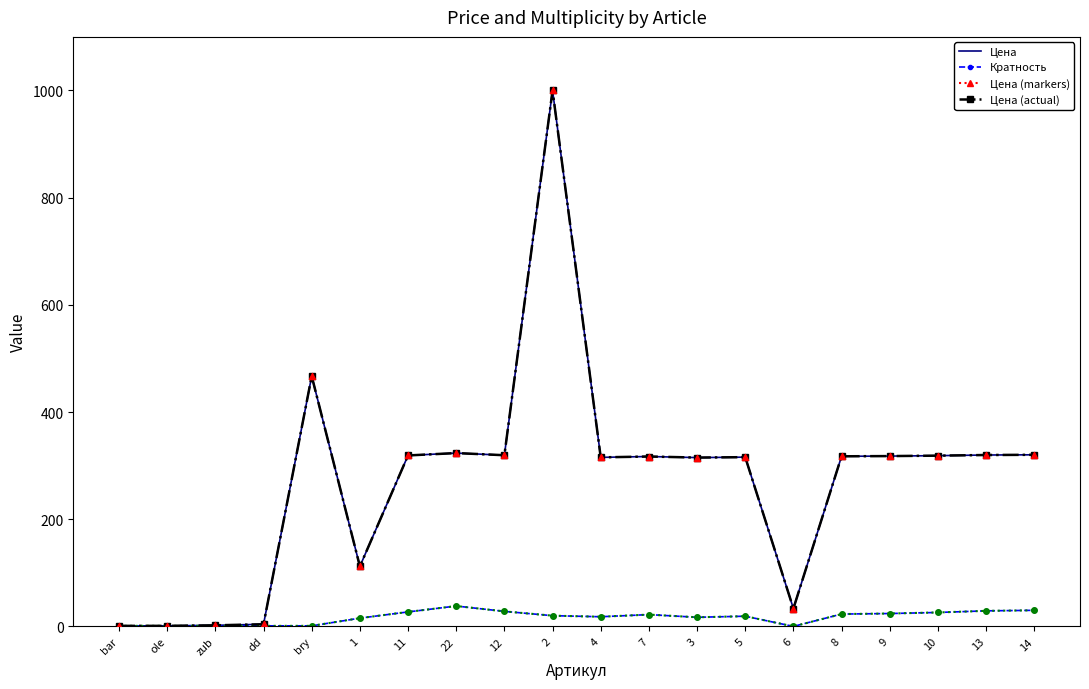

What is the total value across all series at bar?

2.0